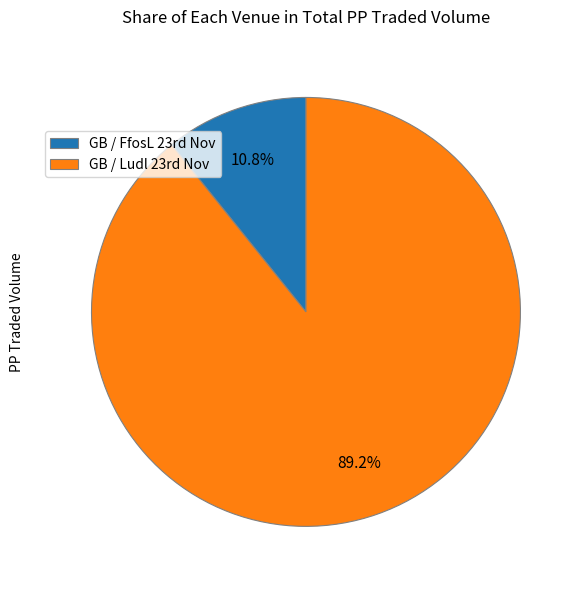

Is there any slice that represents more than half of the pie?

Yes